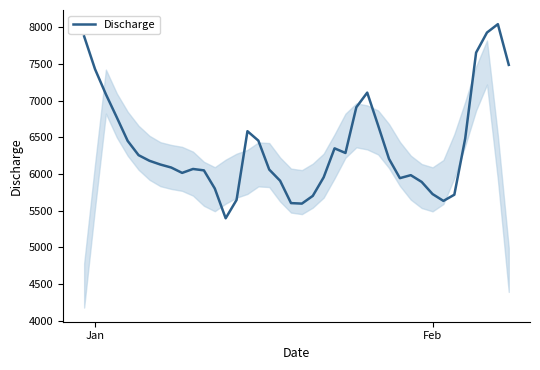

Count the number of data series in this chart.

1